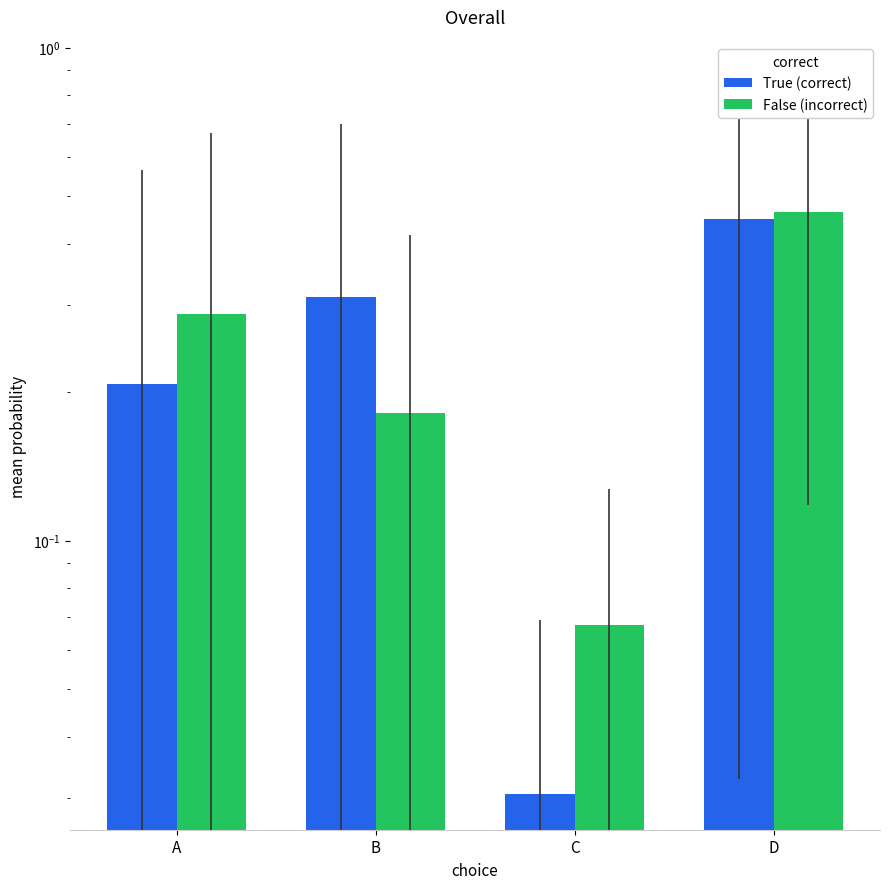

Count the number of data series in this chart.

2